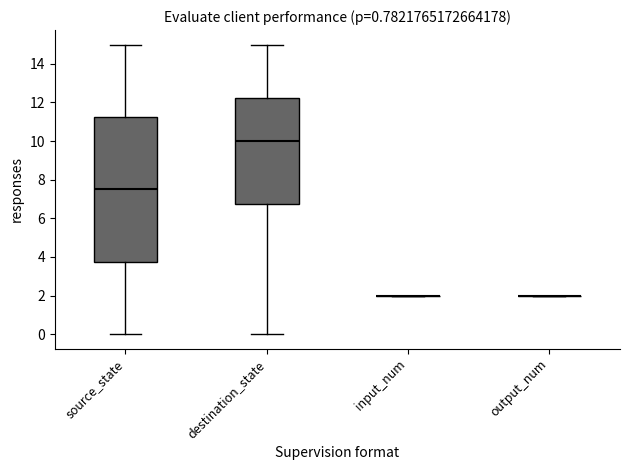

Which box is the tallest, from its lower edge to its upper edge?

source_state